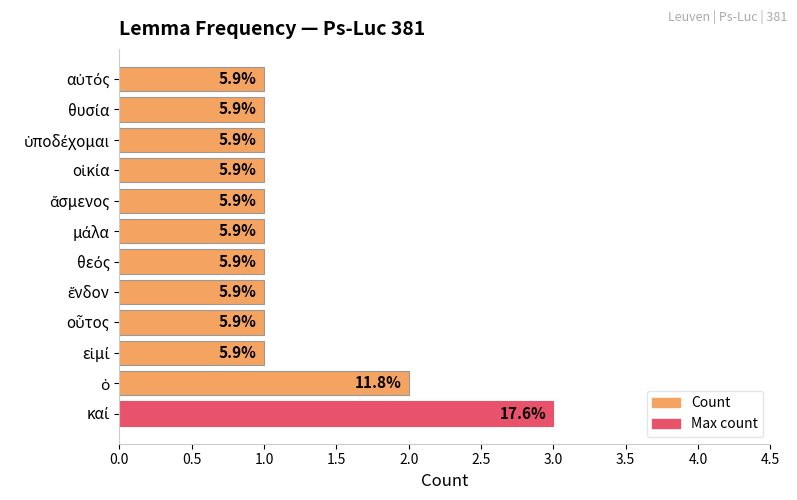

How many bars are there in total?

12